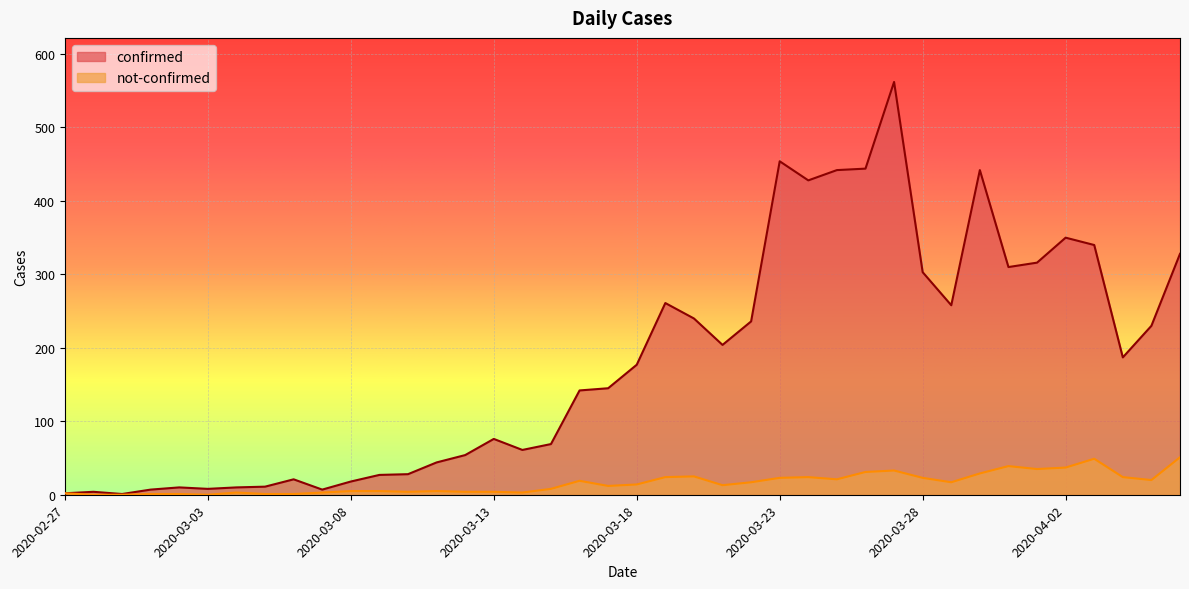

Reading right to left, transcribe all the data shown in this chart.

confirmed: 2020-04-06=328	2020-04-05=230	2020-04-04=187	2020-04-03=340	2020-04-02=350	2020-04-01=316	2020-03-31=310	2020-03-30=442	2020-03-29=258	2020-03-28=303	2020-03-27=562	2020-03-26=444	2020-03-25=442	2020-03-24=428	2020-03-23=454	2020-03-22=236	2020-03-21=204	2020-03-20=240	2020-03-19=261	2020-03-18=177	2020-03-17=145	2020-03-16=142	2020-03-15=69	2020-03-14=61	2020-03-13=76	2020-03-12=54	2020-03-11=44	2020-03-10=28	2020-03-09=27	2020-03-08=18	2020-03-07=7	2020-03-06=21	2020-03-05=11	2020-03-04=10	2020-03-03=8	2020-03-02=10	2020-03-01=7	2020-02-29=1	2020-02-28=4	2020-02-27=2
not-confirmed: 2020-04-06=51	2020-04-05=20	2020-04-04=24	2020-04-03=49	2020-04-02=37	2020-04-01=35	2020-03-31=39	2020-03-30=29	2020-03-29=17	2020-03-28=23	2020-03-27=33	2020-03-26=31	2020-03-25=21	2020-03-24=24	2020-03-23=23	2020-03-22=17	2020-03-21=13	2020-03-20=25	2020-03-19=24	2020-03-18=14	2020-03-17=12	2020-03-16=19	2020-03-15=8	2020-03-14=3	2020-03-13=4	2020-03-12=4	2020-03-11=5	2020-03-10=4	2020-03-09=5	2020-03-08=5	2020-03-07=3	2020-03-06=1	2020-03-05=1	2020-03-04=3	2020-03-03=0	2020-03-02=1	2020-03-01=1	2020-02-29=0	2020-02-28=0	2020-02-27=2